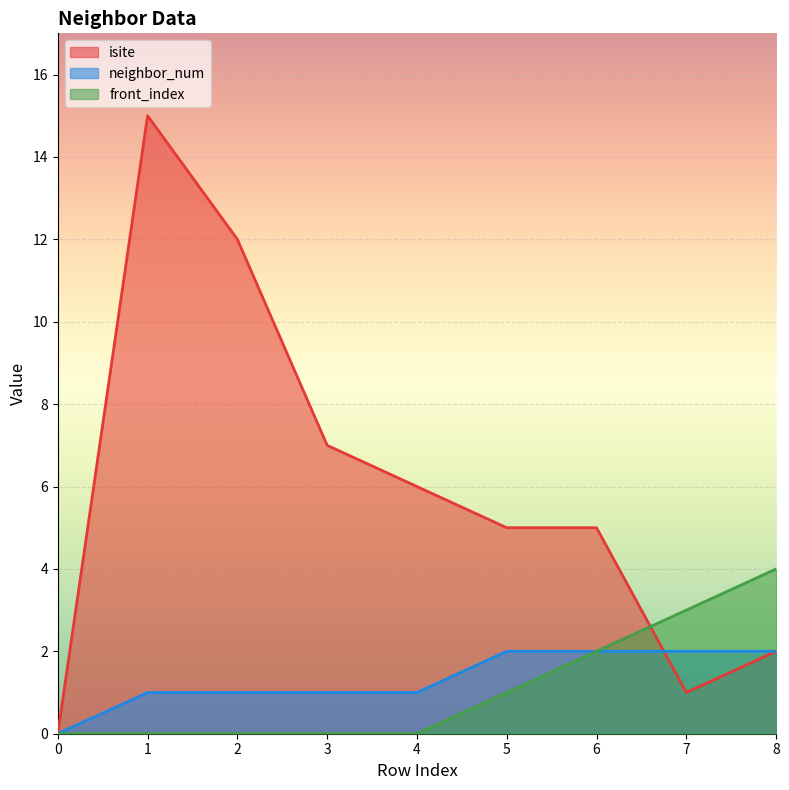

Which series has the largest range (max minus min)?

isite